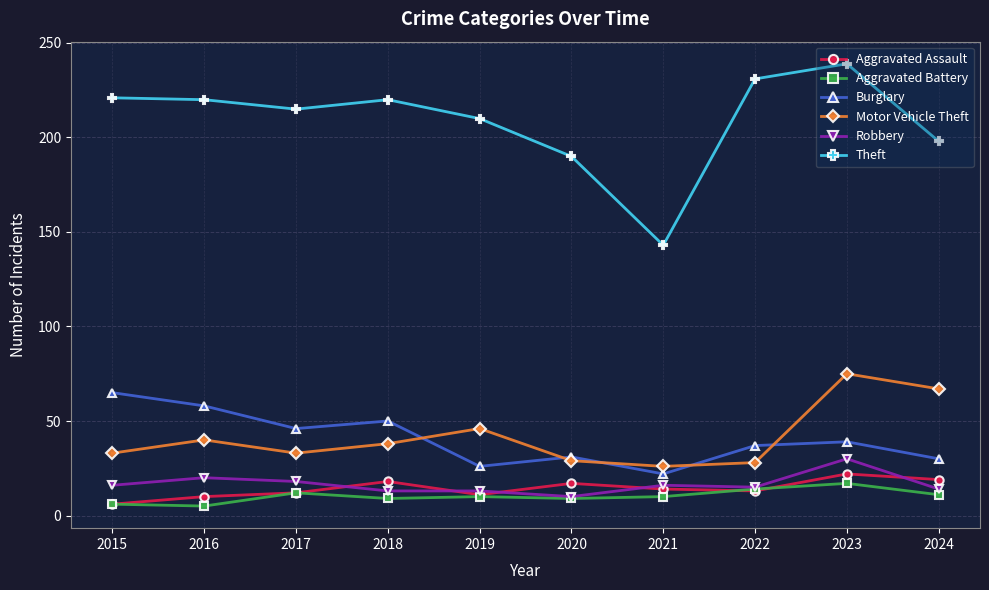

True or false: Theft and Motor Vehicle Theft cross at least once.

False